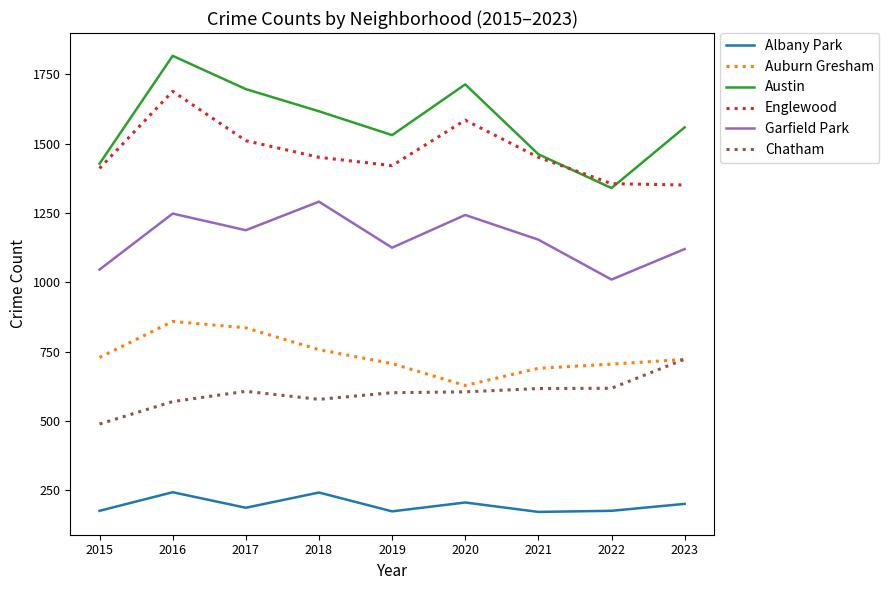

At which label is Austin closest to 1578?

2023